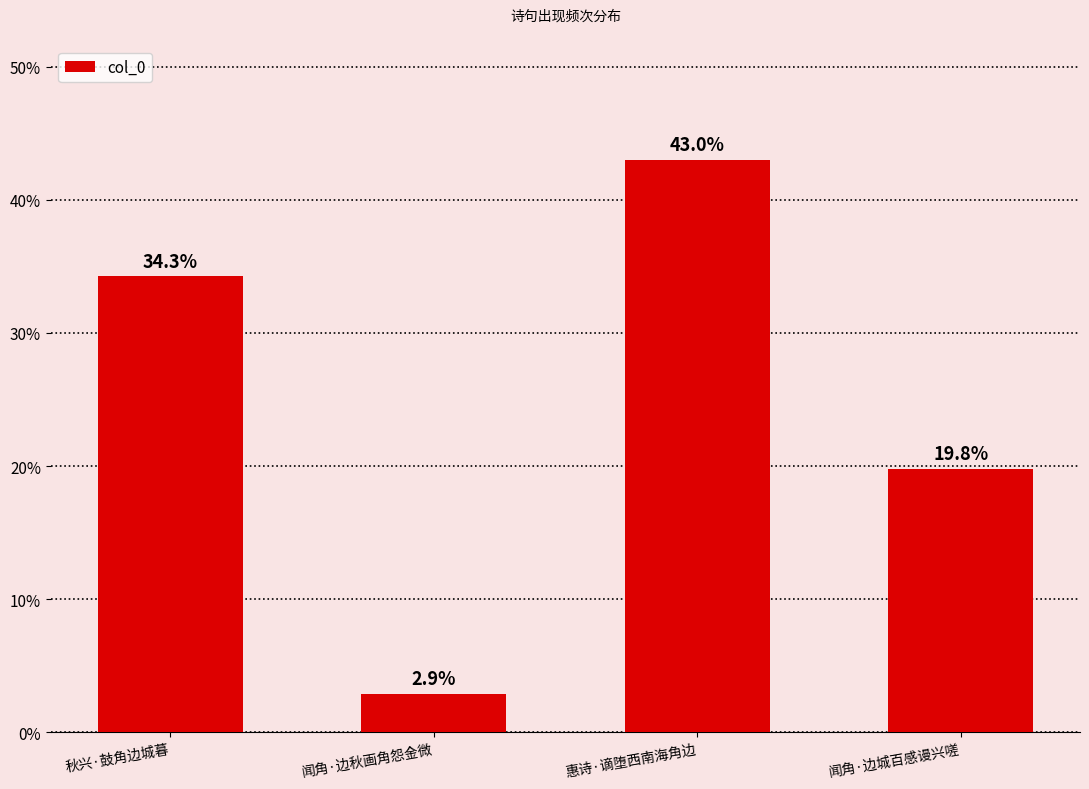

At which category does the chart reach its minimum across all series?

闻角·边秋画角怨金微